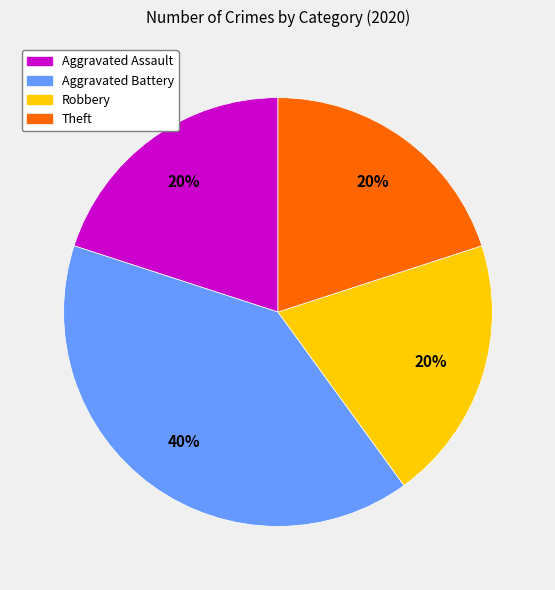

Which category has the biggest portion of the pie?

Aggravated Battery